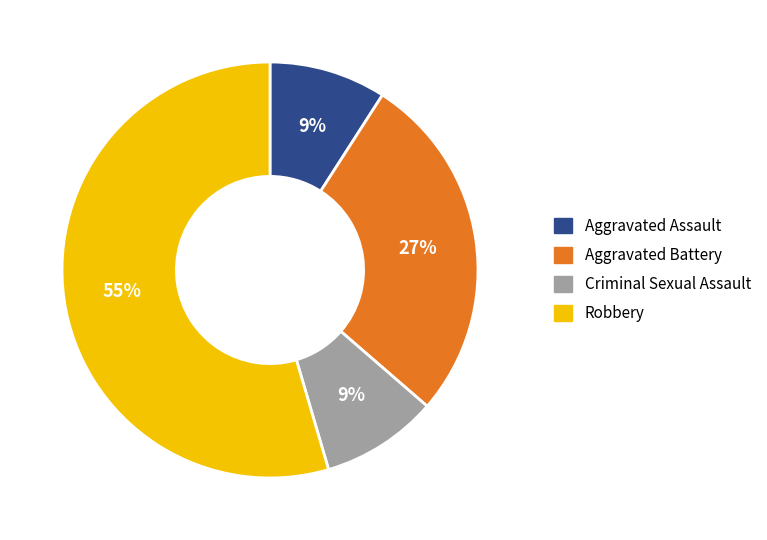

To the nearest percent, what is the combined percentage of Robbery and Aggravated Assault?

64%